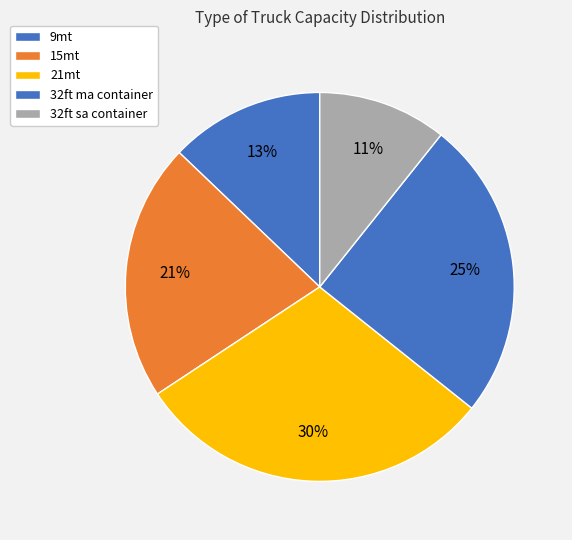

How many slices are in this pie chart?

5